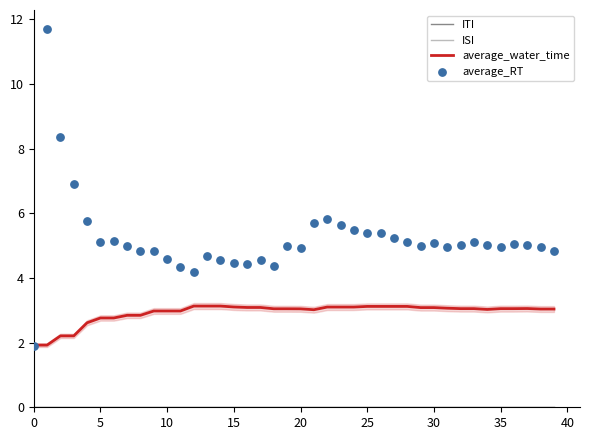

Which series has the largest total across all categories?

average_RT